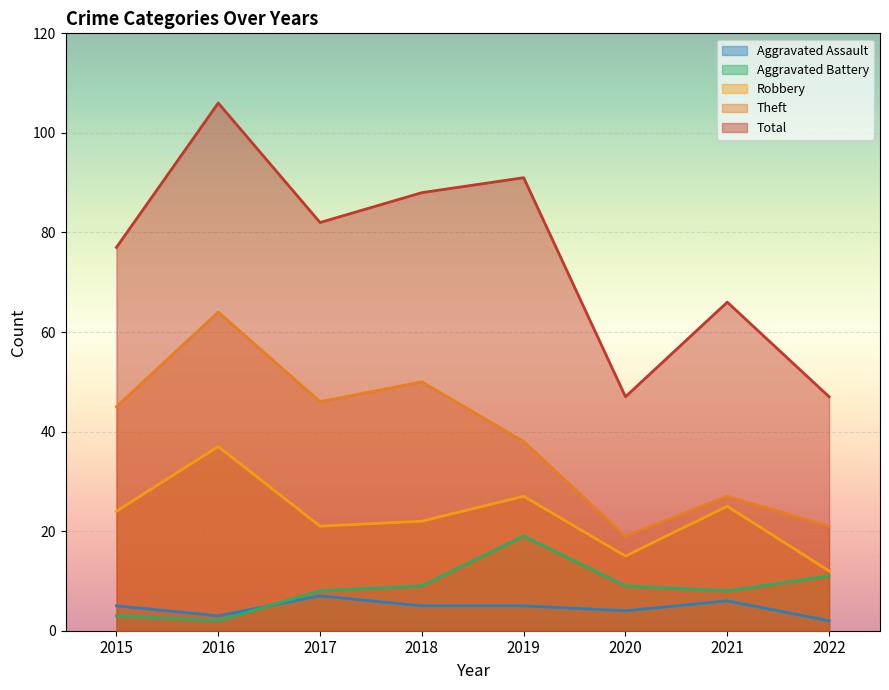

What is the difference between the second highest and minimum values in the Aggravated Battery series?

9